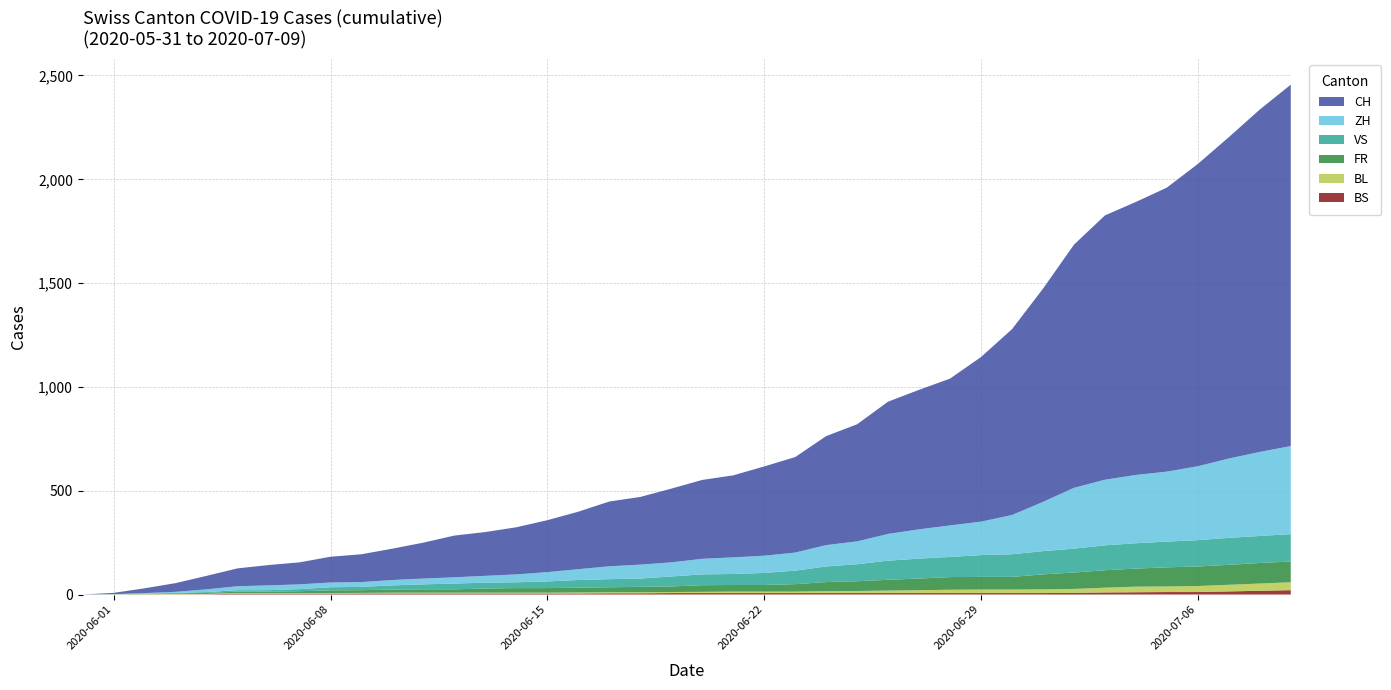

Reading left to right, list all the values displayed in this chart.

CH: 0	6	23	42	65	86	98	106	124	134	151	173	201	211	227	250	277	312	326	355	380	395	430	460	525	564	637	672	707	793	895	1027	1171	1273	1315	1368	1456	1548	1649	1741
ZH: 0	0	2	5	13	19	23	23	23	23	26	28	30	33	38	45	52	62	67	68	75	80	83	87	103	110	129	141	152	161	189	237	293	316	329	337	356	382	405	424
VS: 0	1	2	2	4	7	7	10	15	16	20	24	28	28	28	32	37	39	40	48	52	53	58	65	75	82	92	96	97	105	109	112	115	120	122	124	127	130	130	132
FR: 0	0	2	3	5	7	7	9	13	13	15	16	16	20	22	22	23	24	26	27	32	32	32	36	44	47	52	56	61	61	61	72	79	84	87	92	94	96	99	100
BL: 0	1	1	2	2	3	3	3	3	3	4	4	4	4	4	4	5	5	5	5	6	7	7	7	9	10	12	14	16	17	17	18	19	23	27	27	29	32	35	38
BS: 0	0	0	1	1	4	4	4	4	5	5	5	5	5	5	5	5	6	6	7	7	7	7	7	7	7	7	7	7	7	7	7	8	10	11	12	12	15	18	21